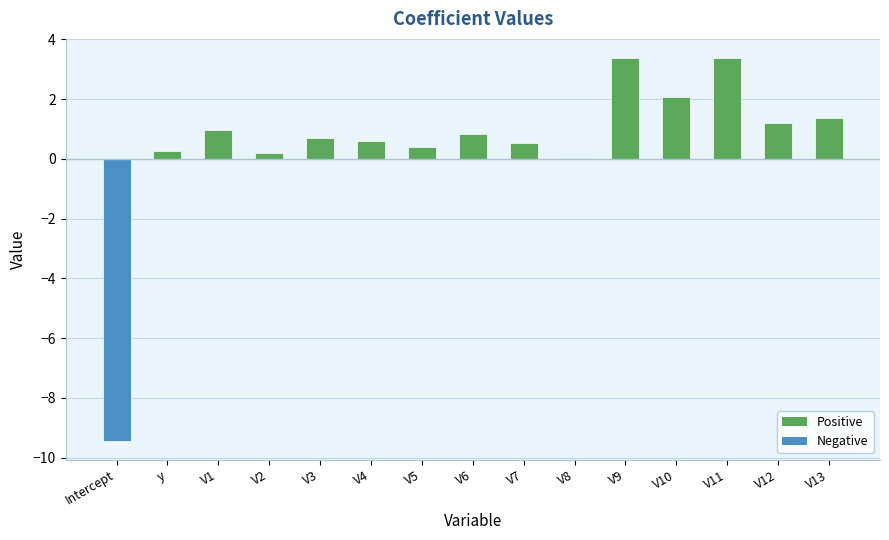

What is the maximum value shown in the chart?

3.4